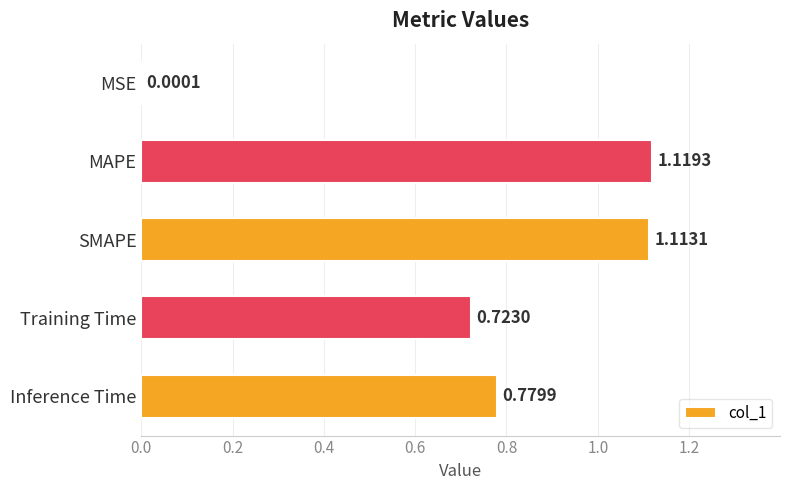

What is the sum of all values?

3.7